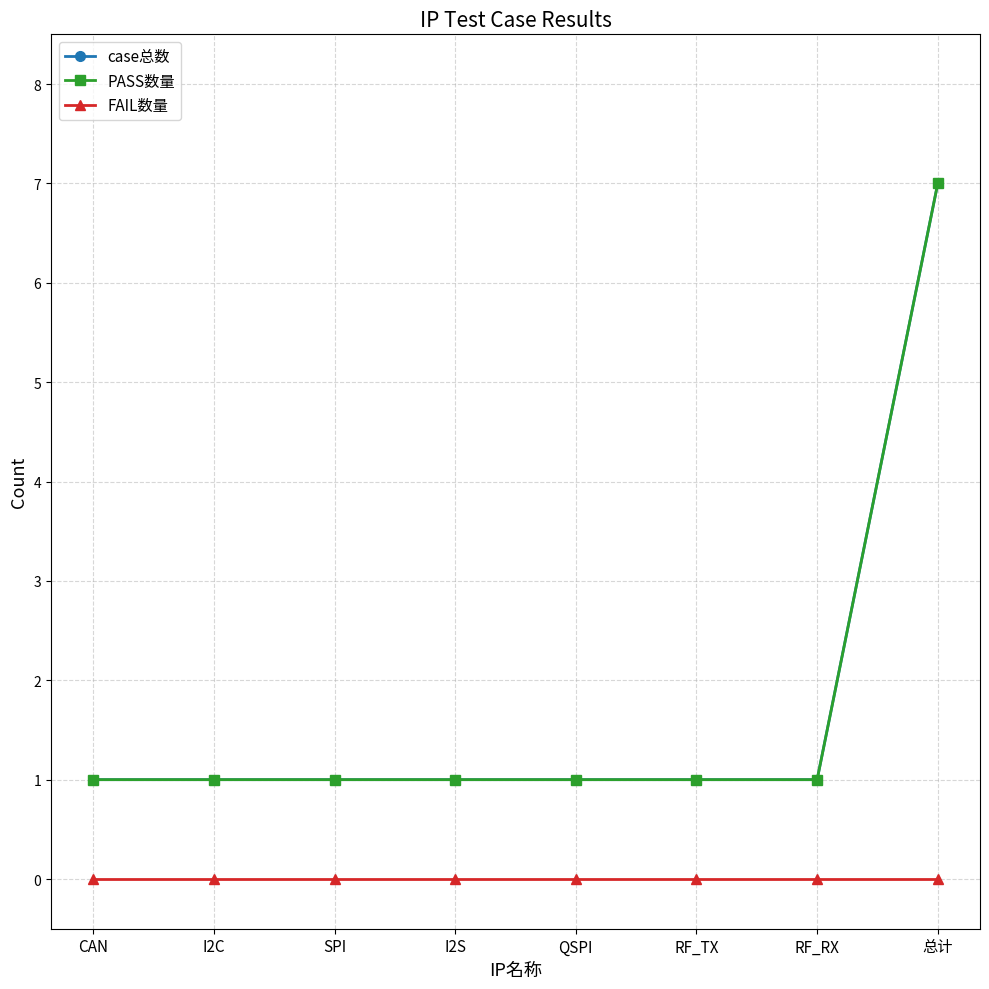

Reading left to right, transcribe all the data shown in this chart.

case总数: 1	1	1	1	1	1	1	7
PASS数量: 1	1	1	1	1	1	1	7
FAIL数量: 0	0	0	0	0	0	0	0